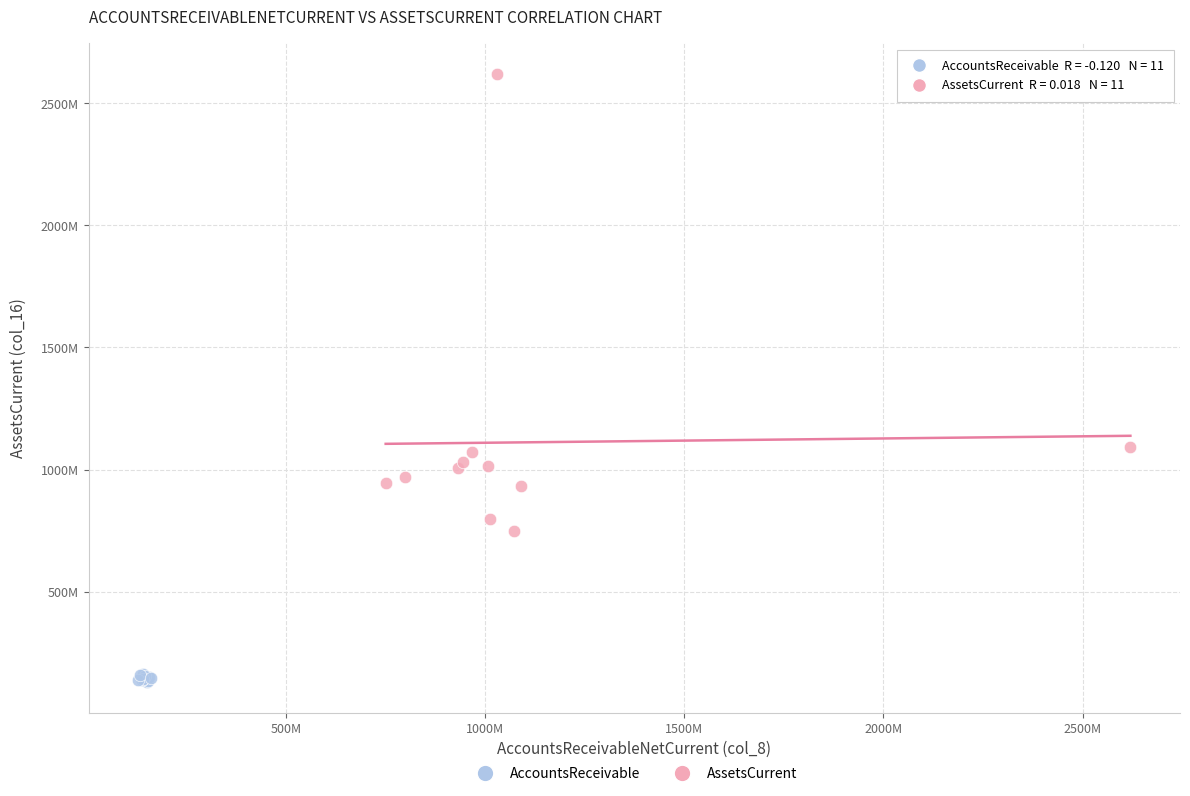

Which series contains the lowest Y value?

AccountsReceivable